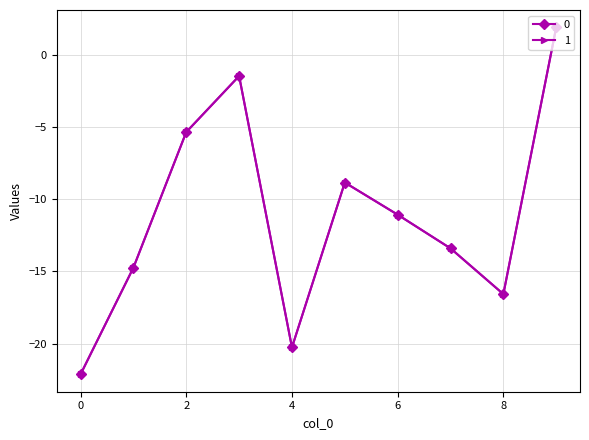

At how many categories does at least one series exceed -7?

3